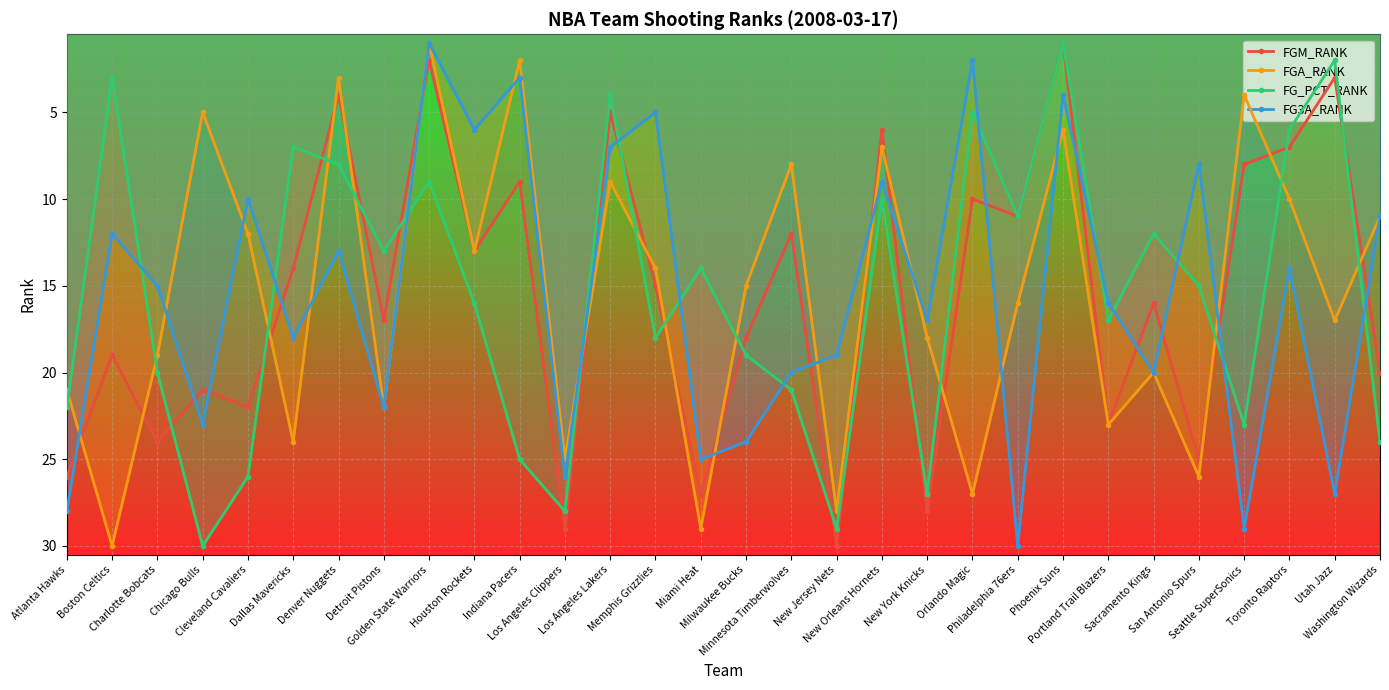

Reading left to right, extract all data points from this chart.

FGM_RANK: Atlanta Hawks=26	Boston Celtics=19	Charlotte Bobcats=24	Chicago Bulls=21	Cleveland Cavaliers=22	Dallas Mavericks=14	Denver Nuggets=4	Detroit Pistons=17	Golden State Warriors=2	Houston Rockets=13	Indiana Pacers=9	Los Angeles Clippers=29	Los Angeles Lakers=5	Memphis Grizzlies=15	Miami Heat=27	Milwaukee Bucks=18	Minnesota Timberwolves=12	New Jersey Nets=30	New Orleans Hornets=6	New York Knicks=28	Orlando Magic=10	Philadelphia 76ers=11	Phoenix Suns=1	Portland Trail Blazers=23	Sacramento Kings=16	San Antonio Spurs=25	Seattle SuperSonics=8	Toronto Raptors=7	Utah Jazz=3	Washington Wizards=20
FGA_RANK: Atlanta Hawks=21	Boston Celtics=30	Charlotte Bobcats=19	Chicago Bulls=5	Cleveland Cavaliers=12	Dallas Mavericks=24	Denver Nuggets=3	Detroit Pistons=22	Golden State Warriors=1	Houston Rockets=13	Indiana Pacers=2	Los Angeles Clippers=25	Los Angeles Lakers=9	Memphis Grizzlies=14	Miami Heat=29	Milwaukee Bucks=15	Minnesota Timberwolves=8	New Jersey Nets=28	New Orleans Hornets=7	New York Knicks=18	Orlando Magic=27	Philadelphia 76ers=16	Phoenix Suns=6	Portland Trail Blazers=23	Sacramento Kings=20	San Antonio Spurs=26	Seattle SuperSonics=4	Toronto Raptors=10	Utah Jazz=17	Washington Wizards=11
FG_PCT_RANK: Atlanta Hawks=22	Boston Celtics=3	Charlotte Bobcats=20	Chicago Bulls=30	Cleveland Cavaliers=26	Dallas Mavericks=7	Denver Nuggets=8	Detroit Pistons=13	Golden State Warriors=9	Houston Rockets=16	Indiana Pacers=25	Los Angeles Clippers=28	Los Angeles Lakers=4	Memphis Grizzlies=18	Miami Heat=14	Milwaukee Bucks=19	Minnesota Timberwolves=21	New Jersey Nets=29	New Orleans Hornets=10	New York Knicks=27	Orlando Magic=5	Philadelphia 76ers=11	Phoenix Suns=1	Portland Trail Blazers=17	Sacramento Kings=12	San Antonio Spurs=15	Seattle SuperSonics=23	Toronto Raptors=6	Utah Jazz=2	Washington Wizards=24
FG3A_RANK: Atlanta Hawks=28	Boston Celtics=12	Charlotte Bobcats=15	Chicago Bulls=23	Cleveland Cavaliers=10	Dallas Mavericks=18	Denver Nuggets=13	Detroit Pistons=22	Golden State Warriors=1	Houston Rockets=6	Indiana Pacers=3	Los Angeles Clippers=26	Los Angeles Lakers=7	Memphis Grizzlies=5	Miami Heat=25	Milwaukee Bucks=24	Minnesota Timberwolves=20	New Jersey Nets=19	New Orleans Hornets=9	New York Knicks=17	Orlando Magic=2	Philadelphia 76ers=30	Phoenix Suns=4	Portland Trail Blazers=16	Sacramento Kings=20	San Antonio Spurs=8	Seattle SuperSonics=29	Toronto Raptors=14	Utah Jazz=27	Washington Wizards=11